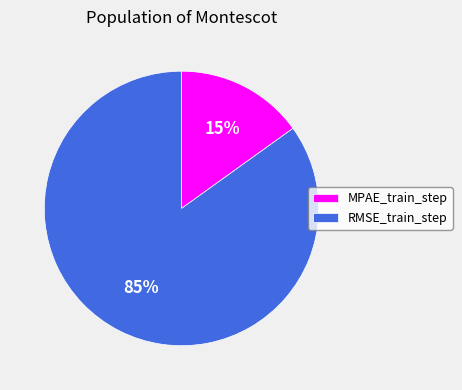

Is it true that MPAE_train_step is 15% of the pie?

True